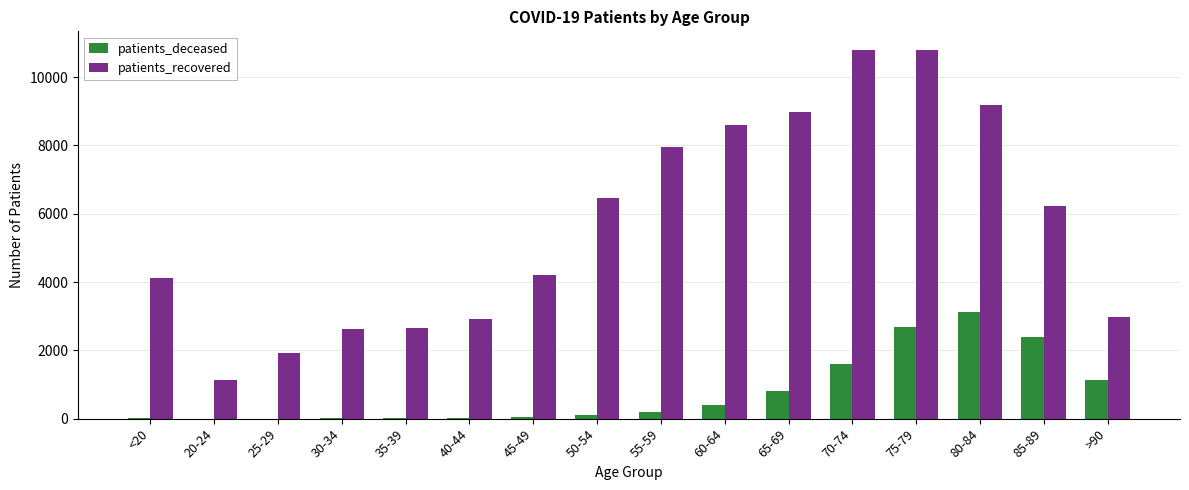

At which category is the sum across all series the highest?

75-79